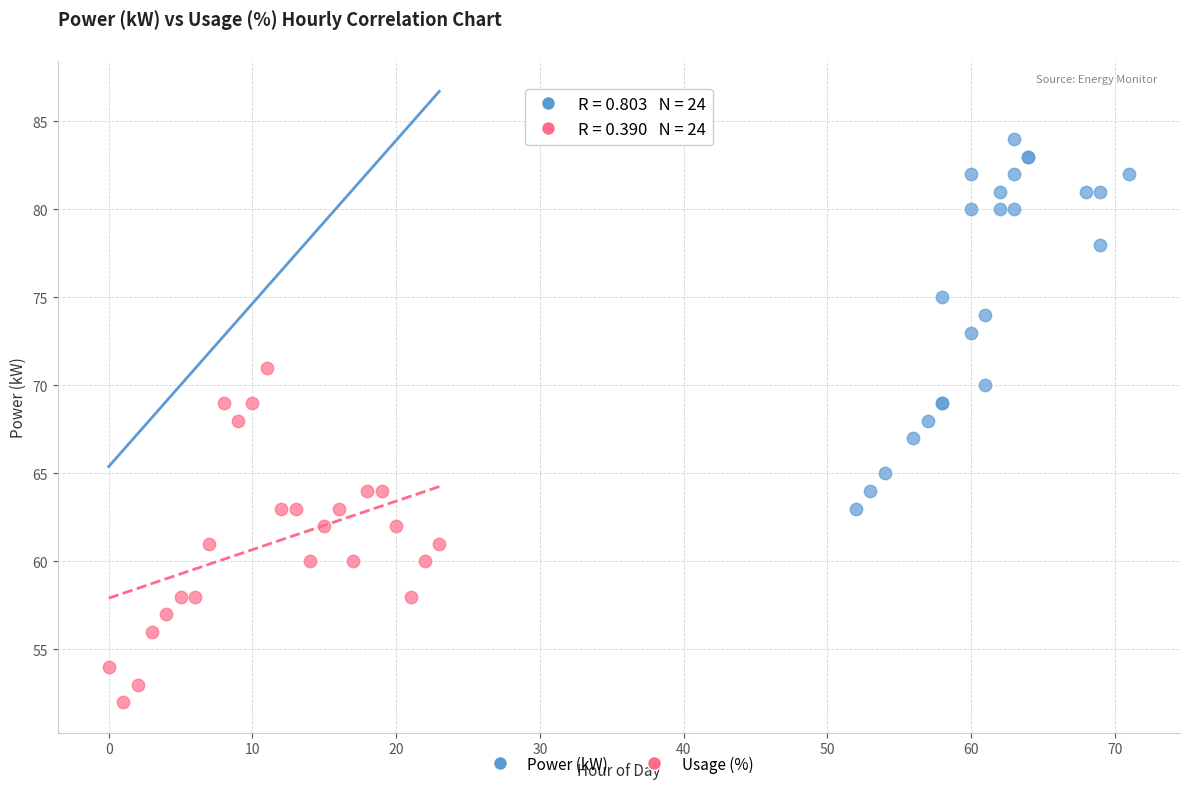

Which series contains the lowest Y value?

Usage (%)